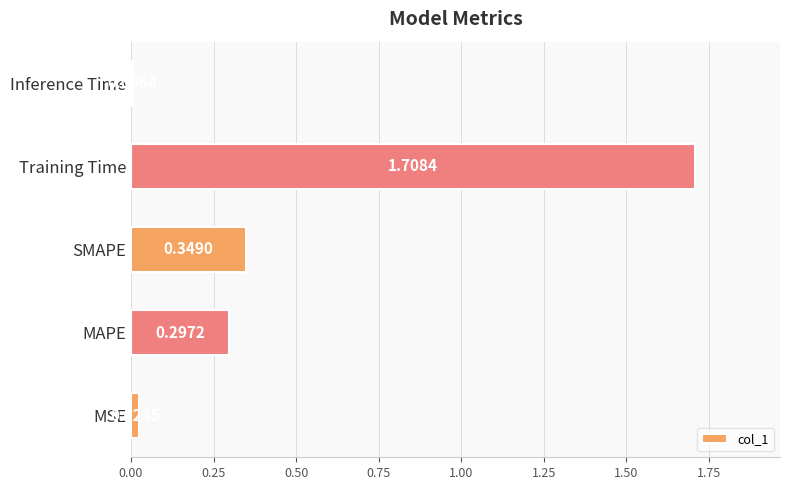

What is the change in value from MAPE to SMAPE?

+0.1